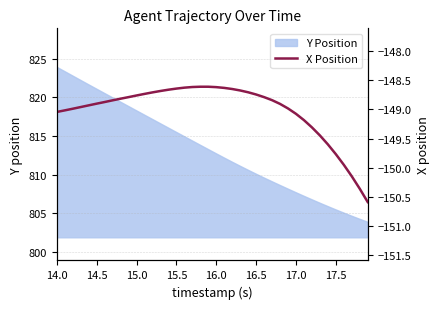

True or false: there are more than 1 points higher than both neighbors.

False